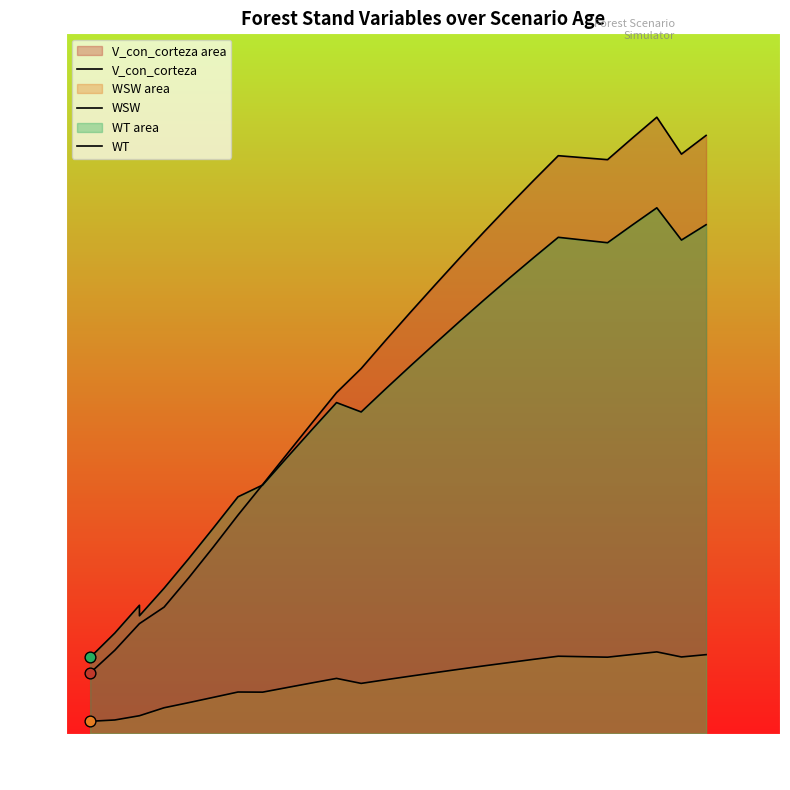

Which series has the widest spread of Y values?

V_con_corteza